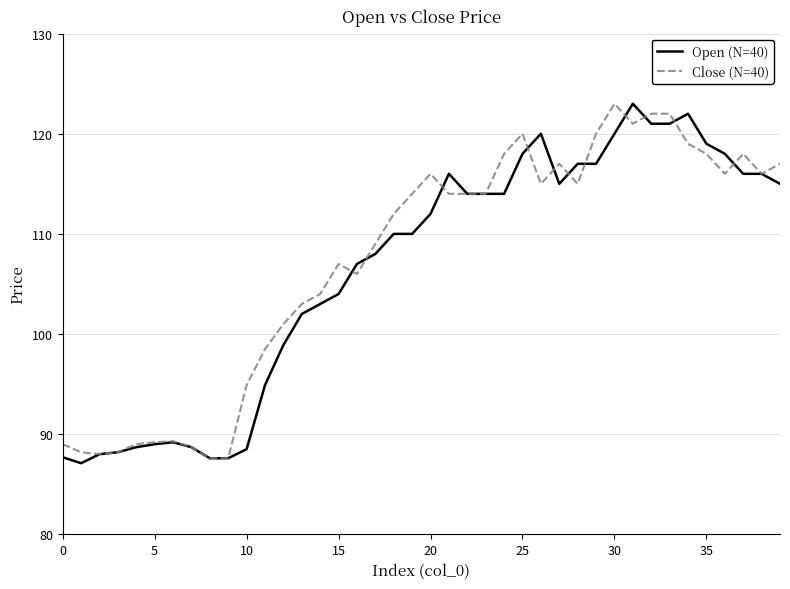

Does the chart display data point markers on the line(s)?

No